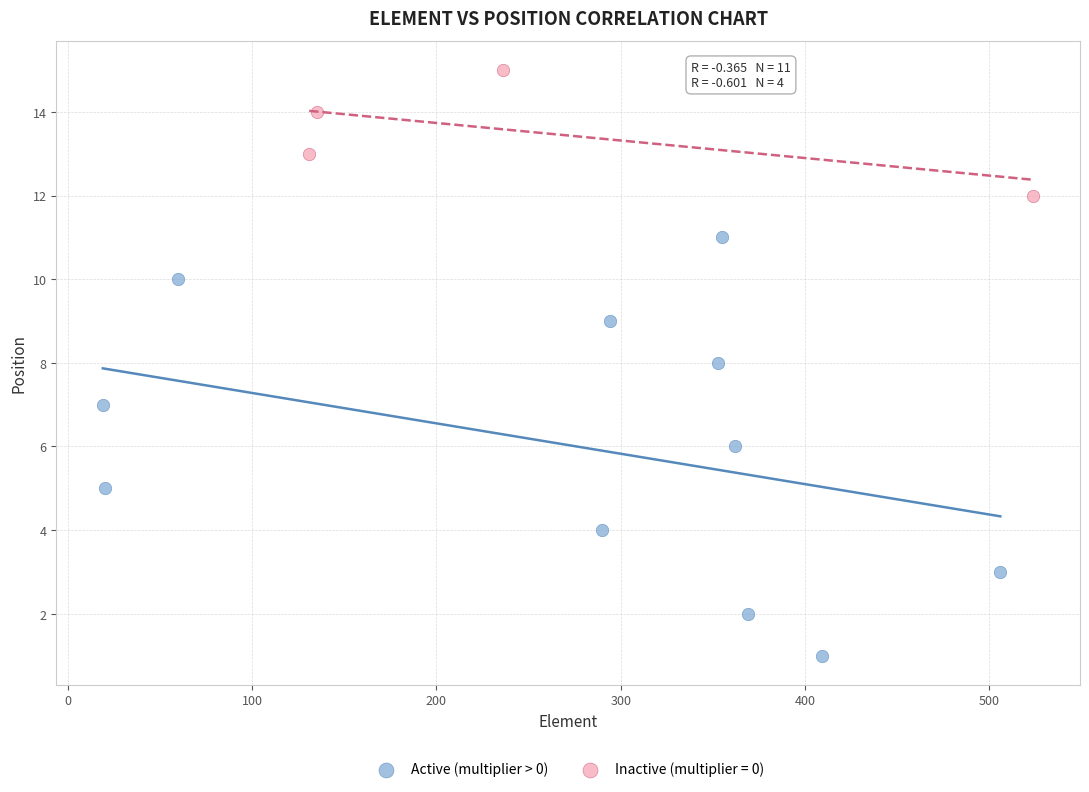

Which series reaches the maximum Y coordinate?

Inactive (multiplier = 0)